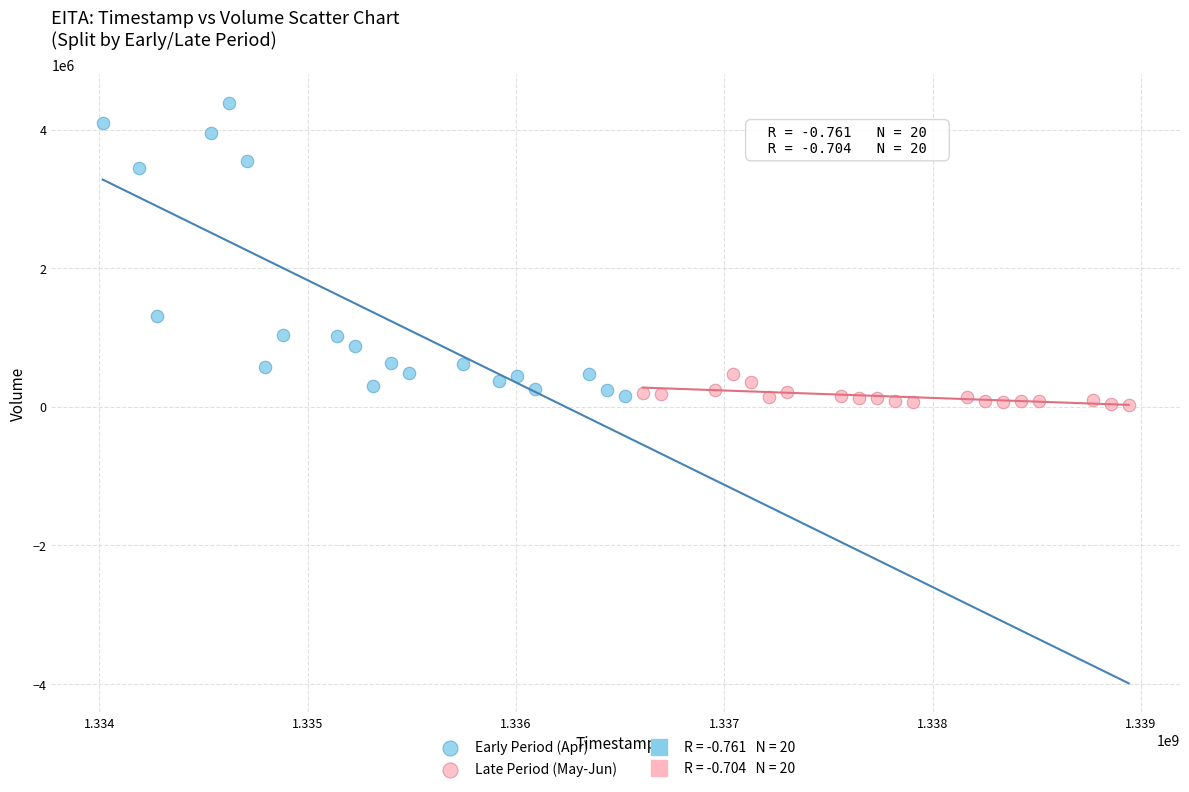

Which series reaches the maximum Y coordinate?

Early Period (Apr)